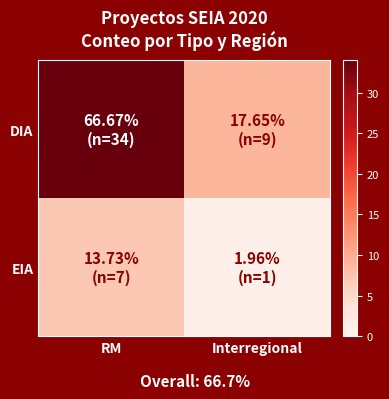

Which category has the lowest value across all series?

Interregional